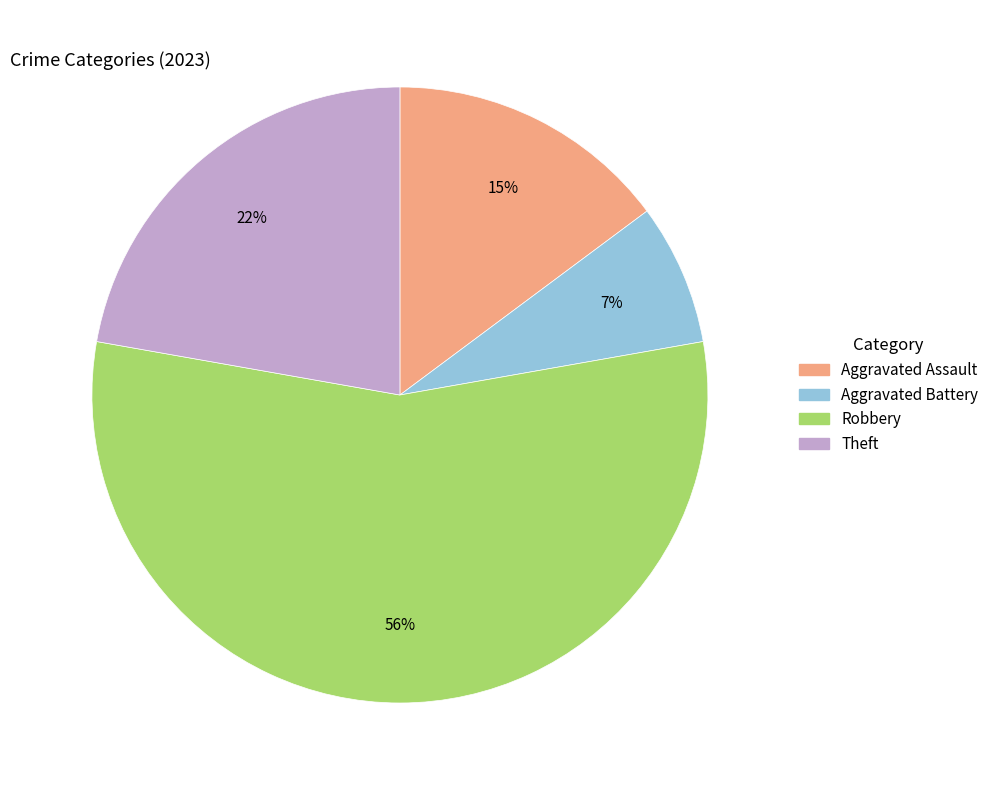

How many segments does this pie chart have?

4